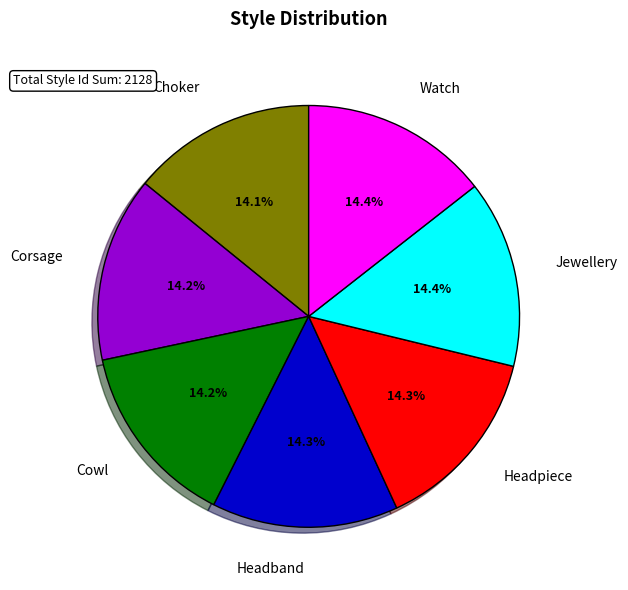

Is Cowl the majority of the pie?

No